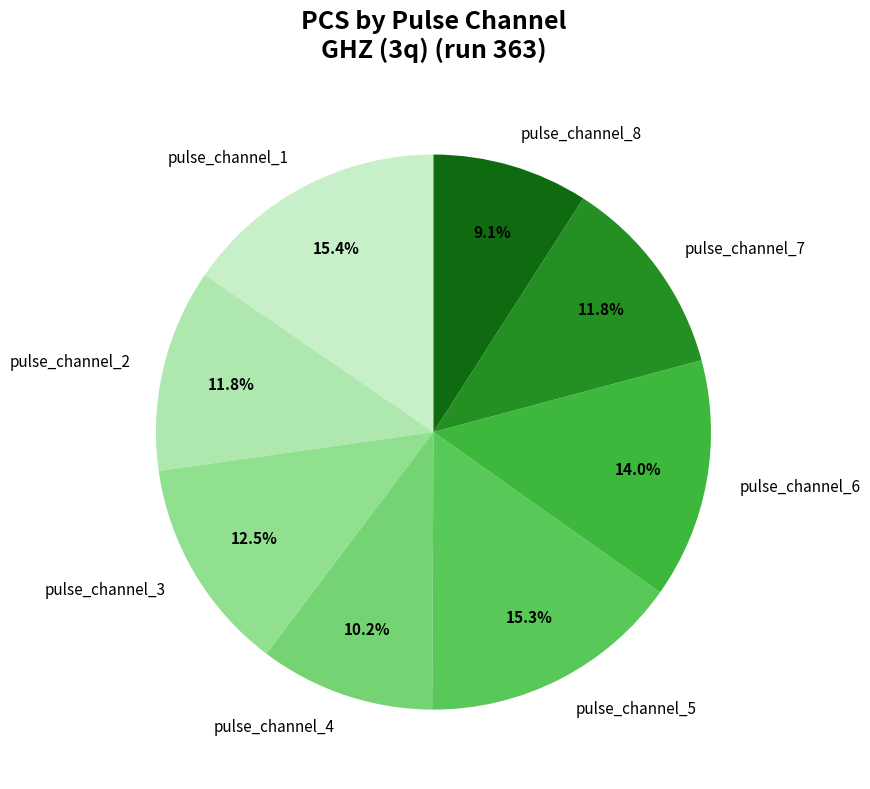

Is it true that pulse_channel_5 is 15% of the pie?

True